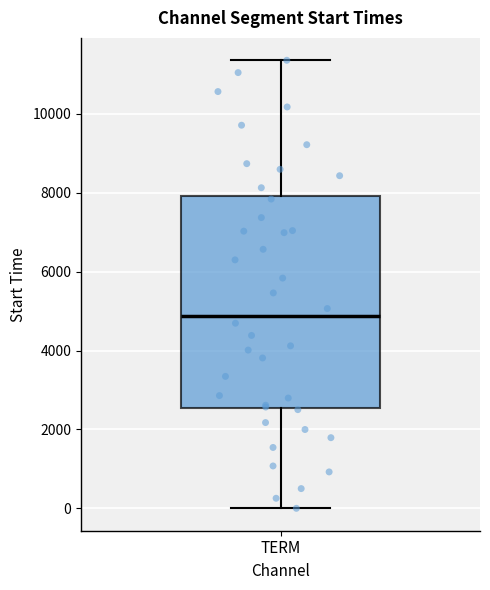

Where is the upper edge of the box for TERM on the y-axis? The values are not printed on the chart, so give them approximately, as read against the axis.

8000